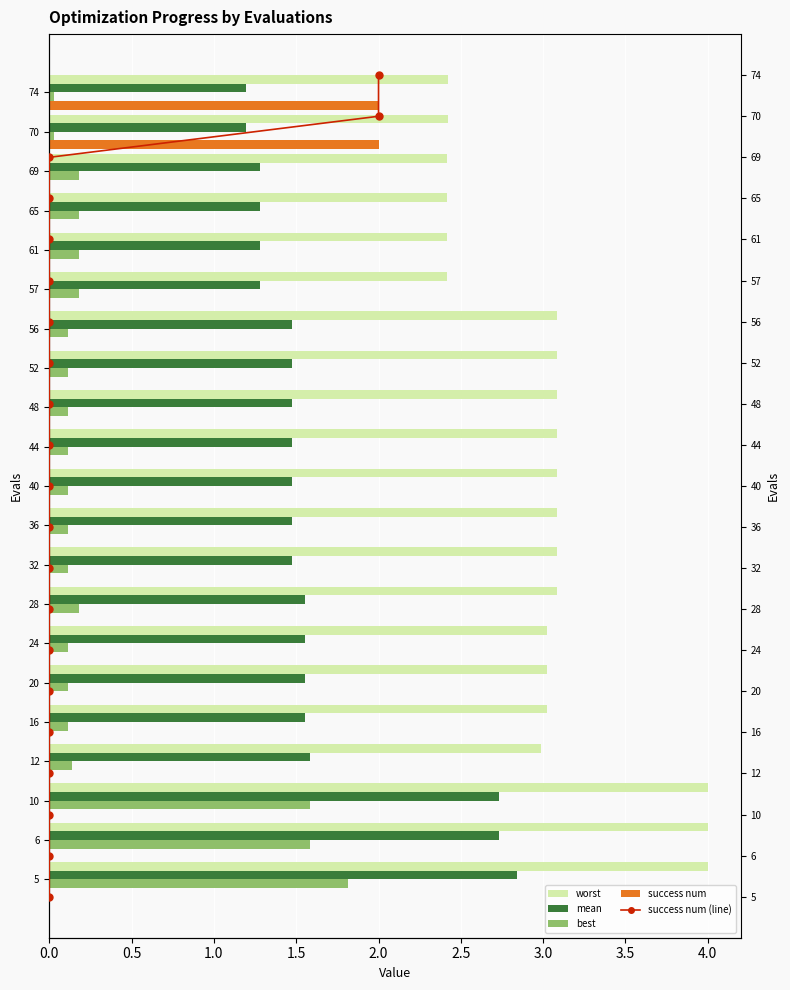

What is the sum of all best values?

7.2